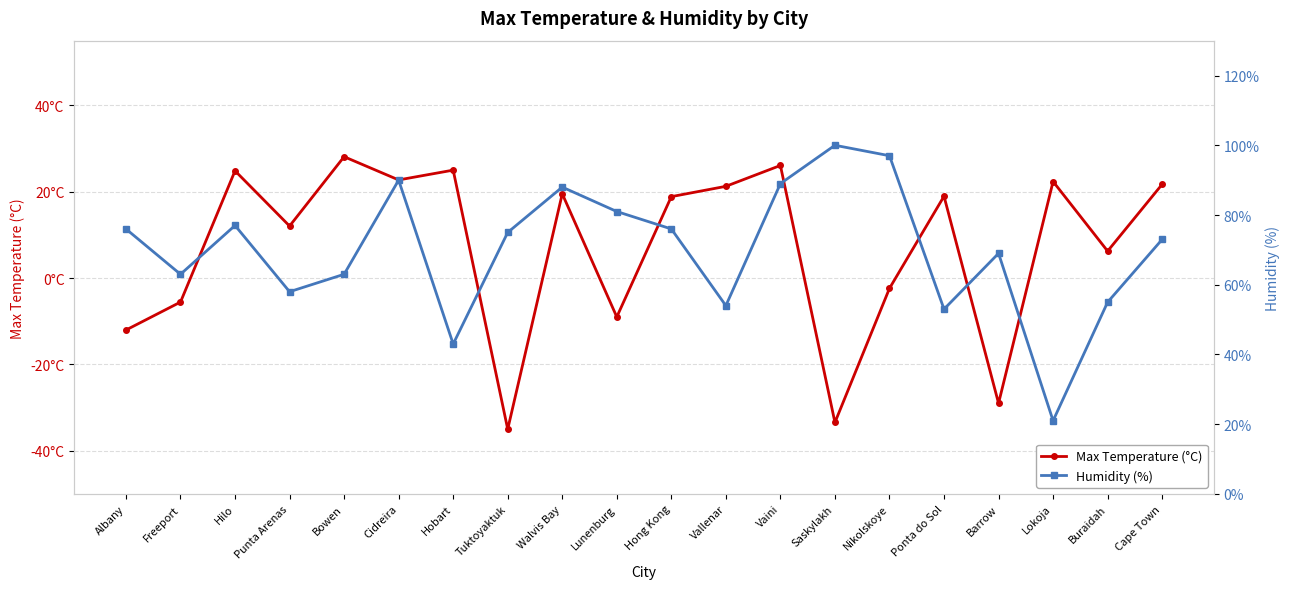

Where is the first local minimum for Humidity (%)?

Freeport